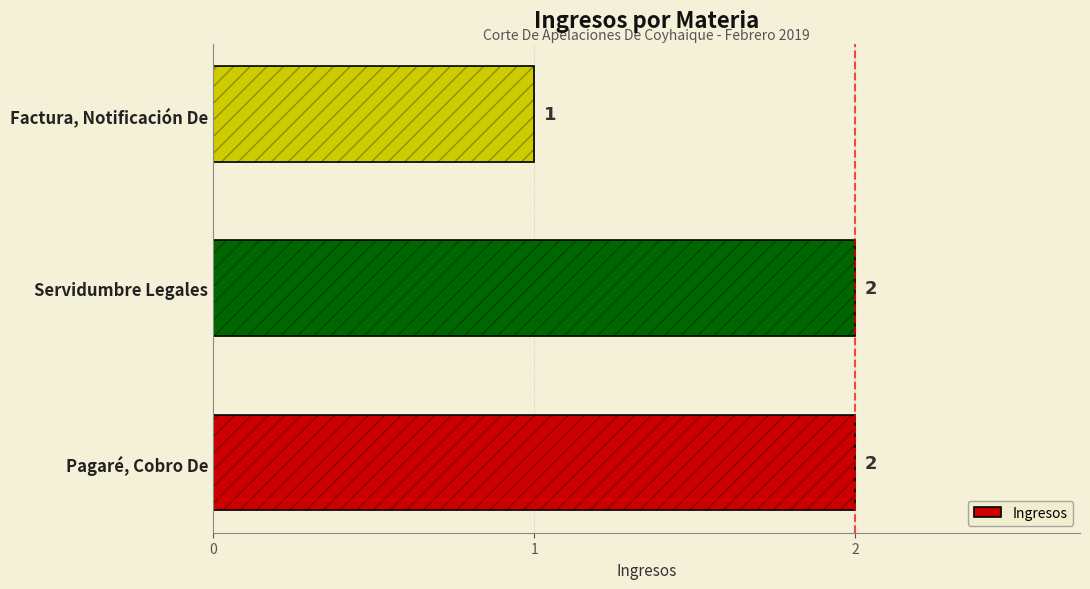

The value at Pagaré, Cobro De is 3. True or false?

False